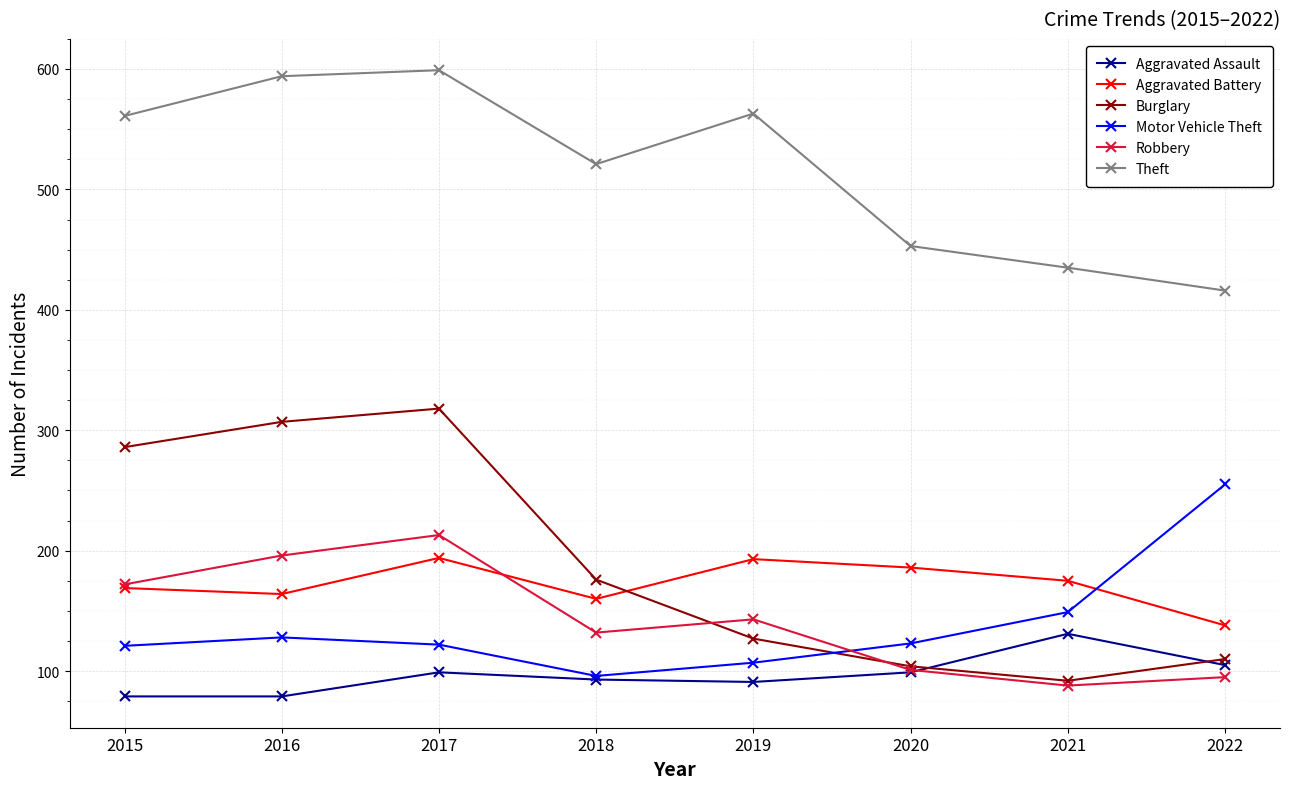

In Theft, how many points are lower than both neighbors (excluding endpoints)?

1